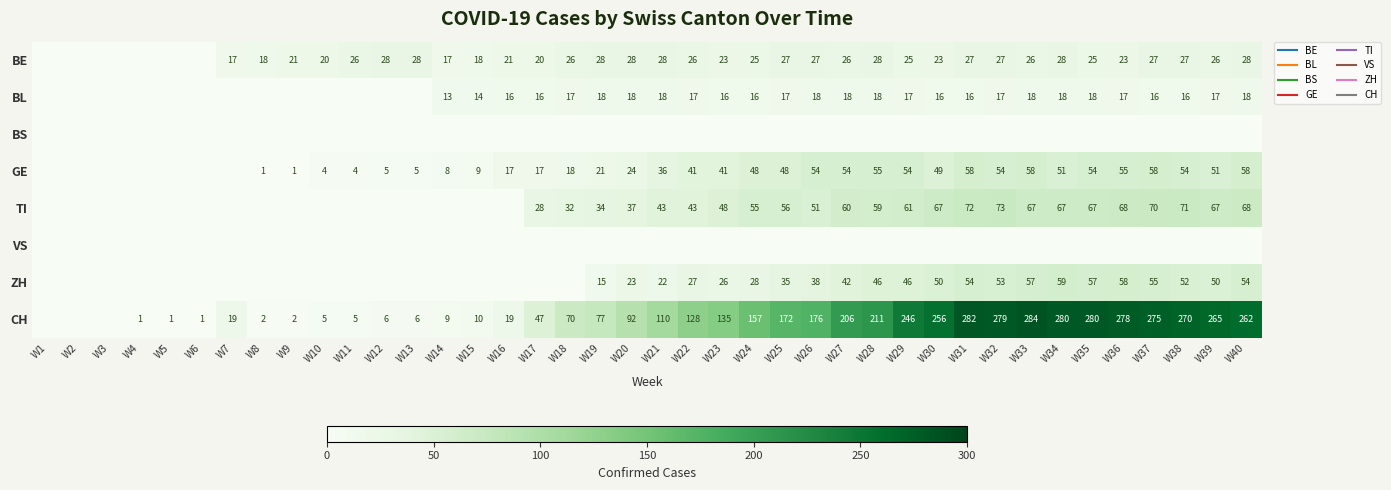

Is it true that GE equals 17 at W16?

True